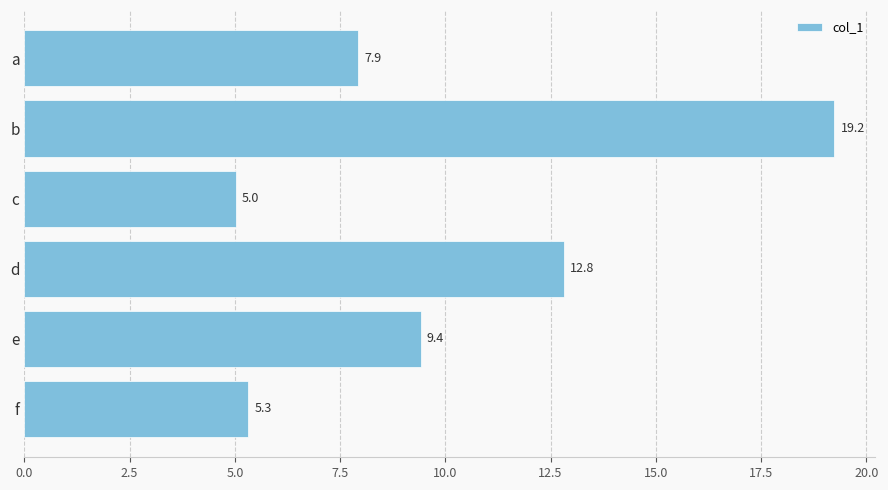

At which label is the value closest to 12?

d